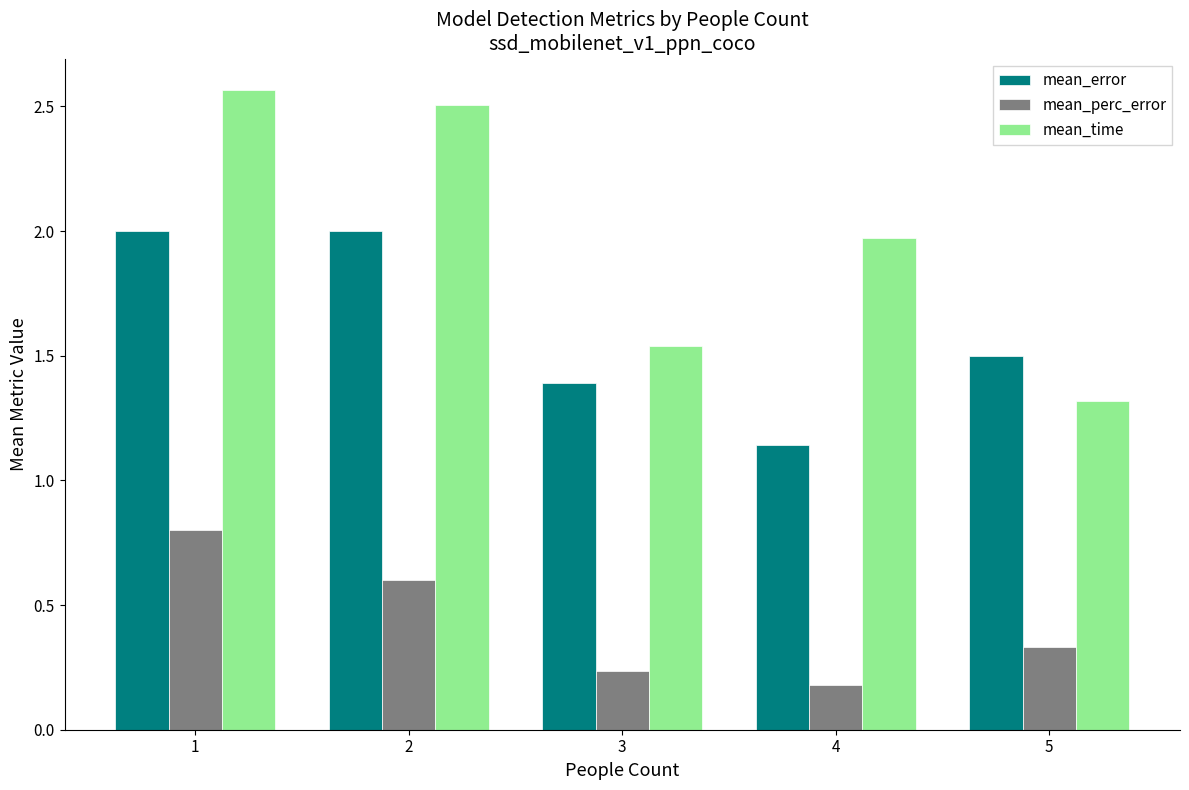

What is the sum of the mean_perc_error values at 4 and 1?

1.0